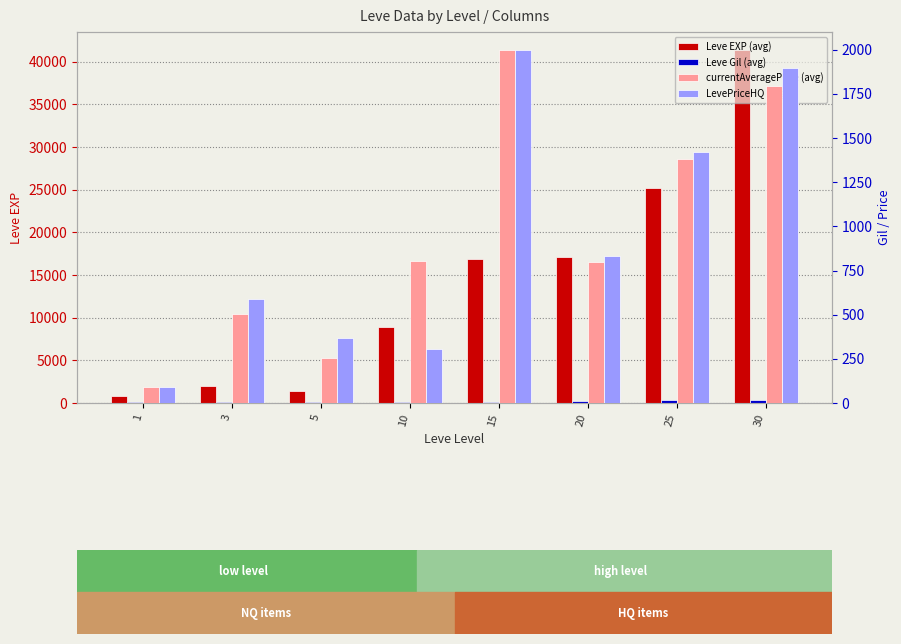

List the labels in order of currentAveragePrice (avg) value, largest first.

15, 30, 25, 10, 20, 3, 5, 1